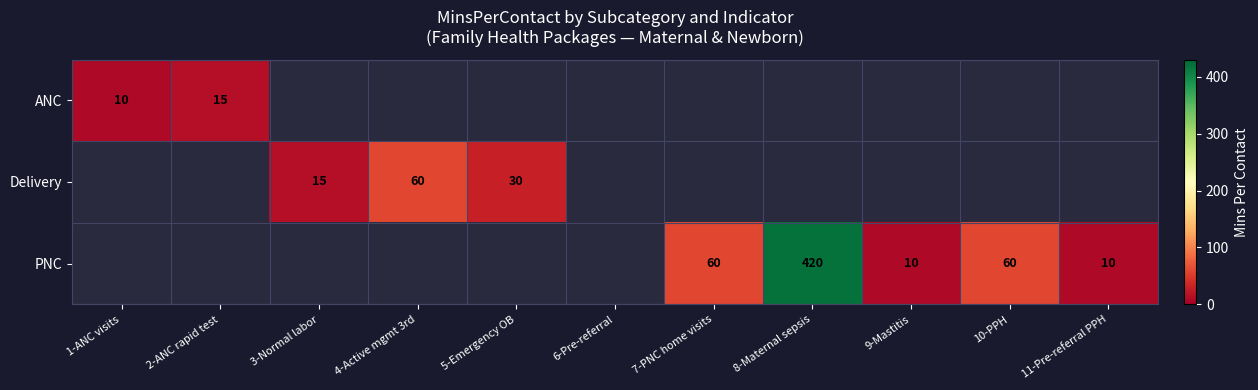

Is it true that PNC equals 420 at 8-Maternal sepsis?

True